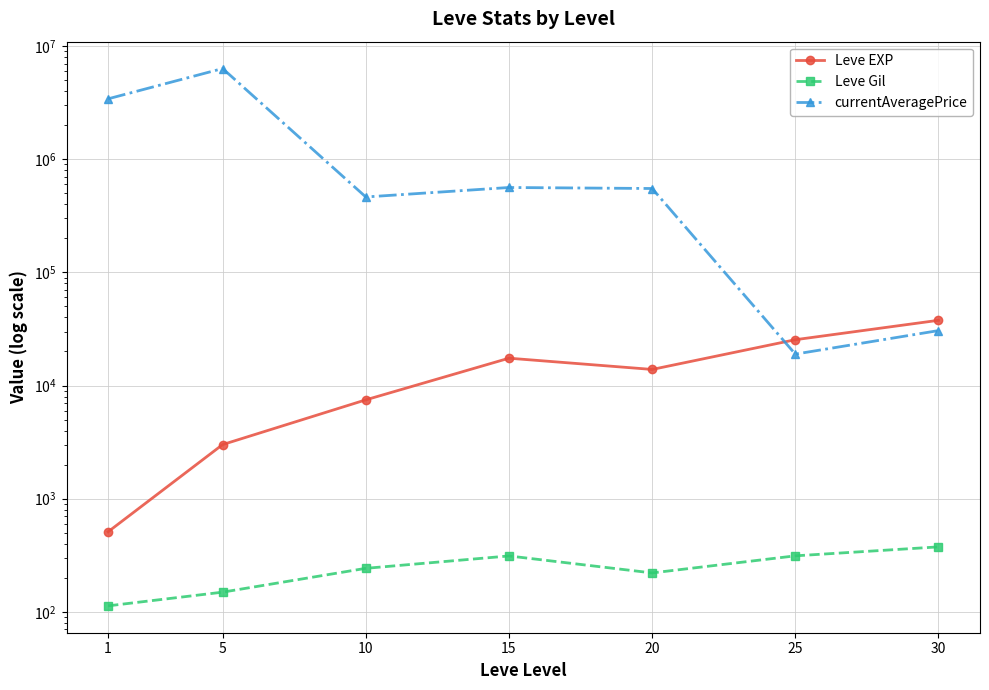

Where is the first local maximum for currentAveragePrice?

5